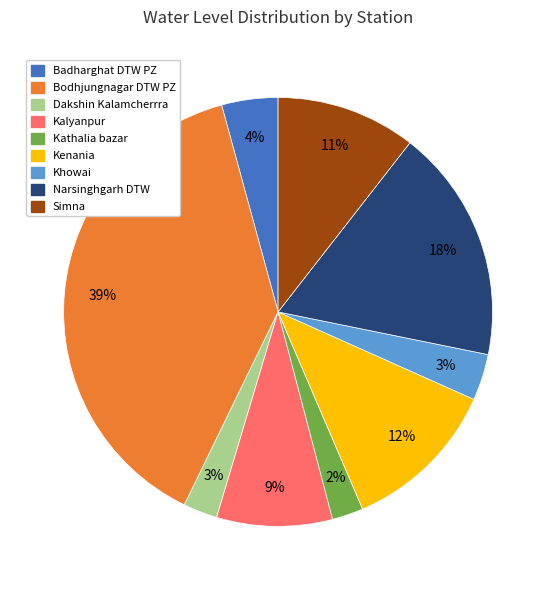

To the nearest percent, what percentage of the pie is Kalyanpur?

9%